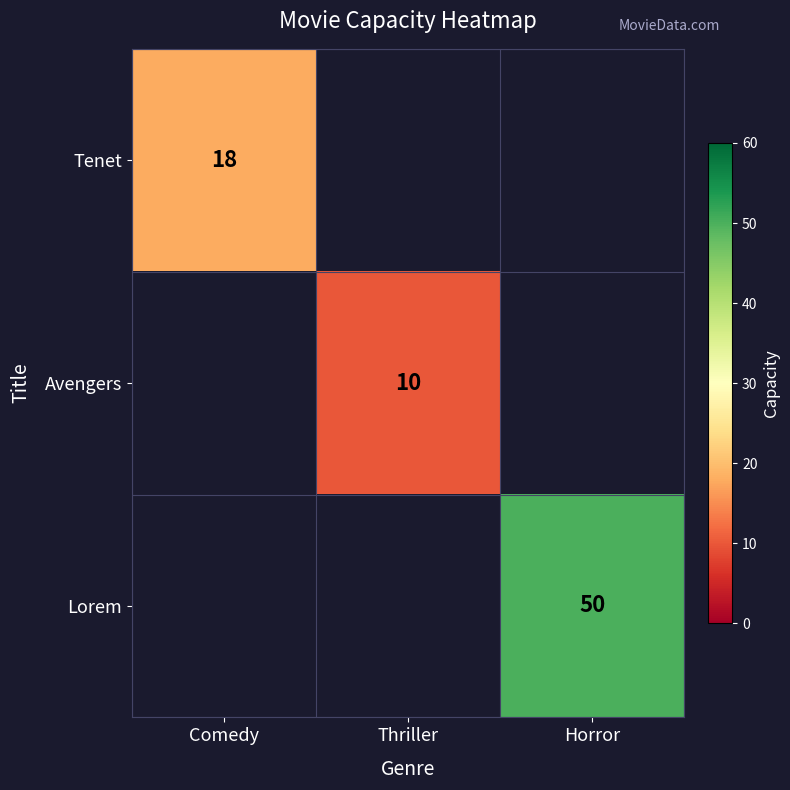

Is the value of Tenet at Comedy greater than the value of Lorem at Horror?

No